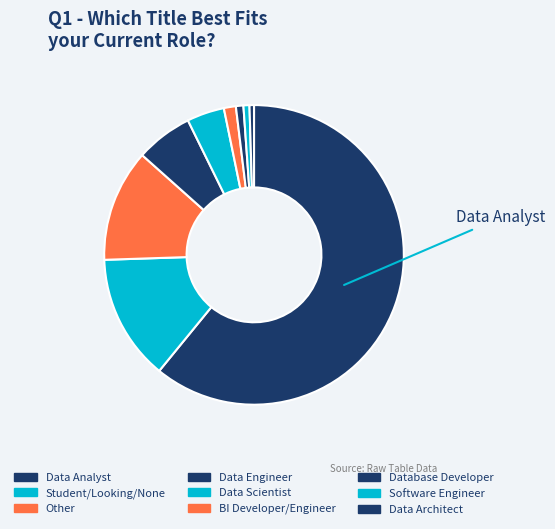

What is the largest slice in the pie chart?

Data Analyst